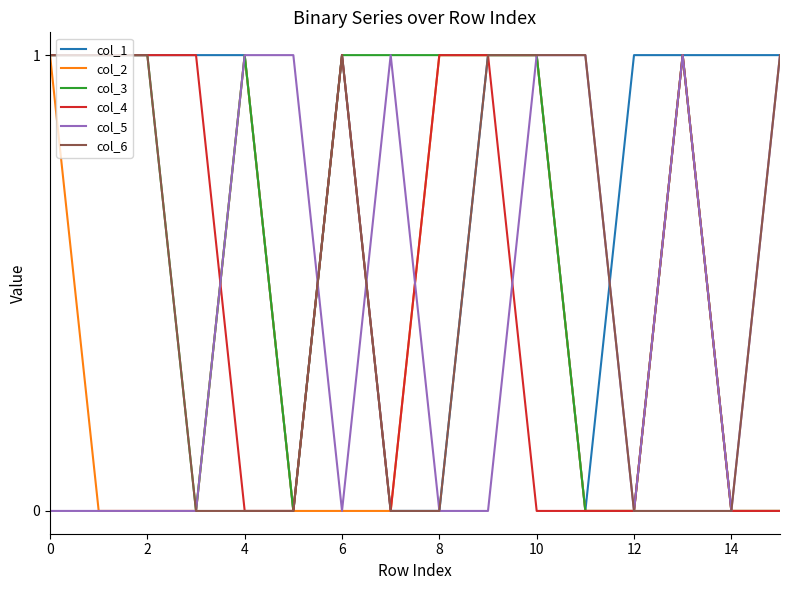

Which series has the largest total across all categories?

col_1